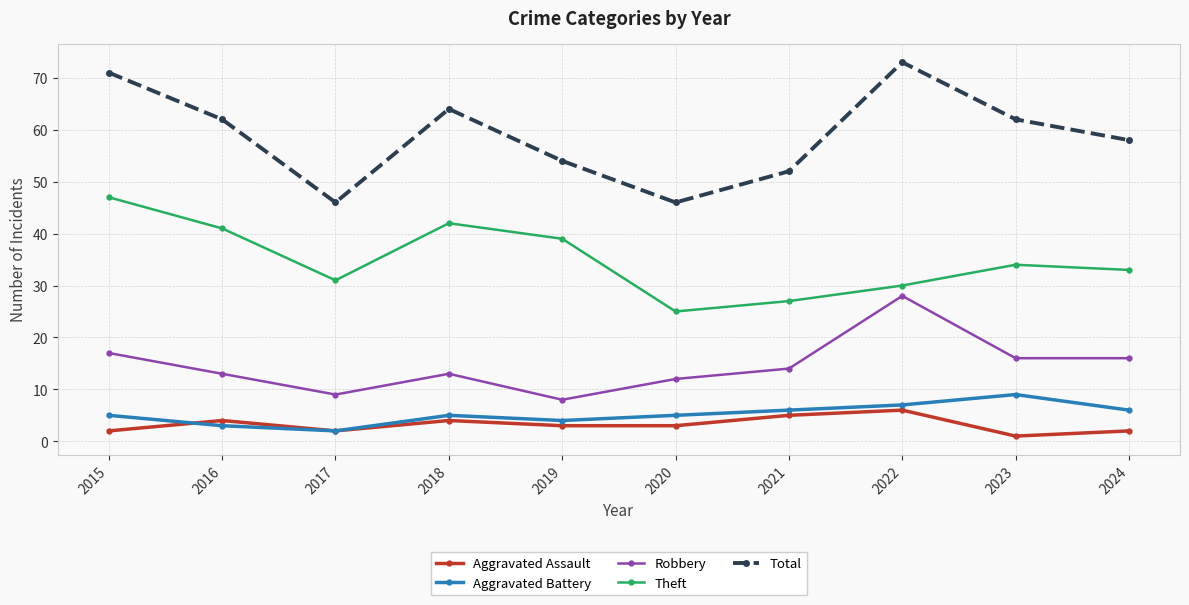

Rank the series at 2022 from lowest to highest value.

Aggravated Assault, Aggravated Battery, Robbery, Theft, Total